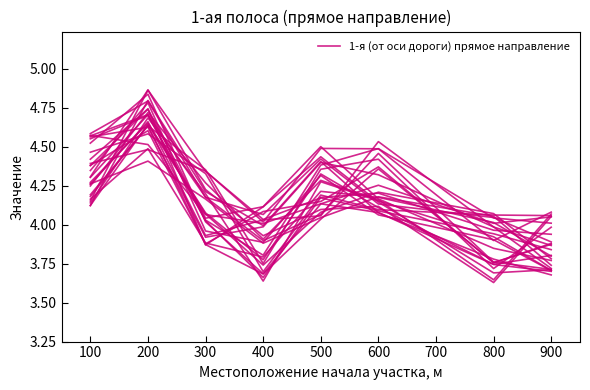

True or false: the data shows 4.1 at 900.

True